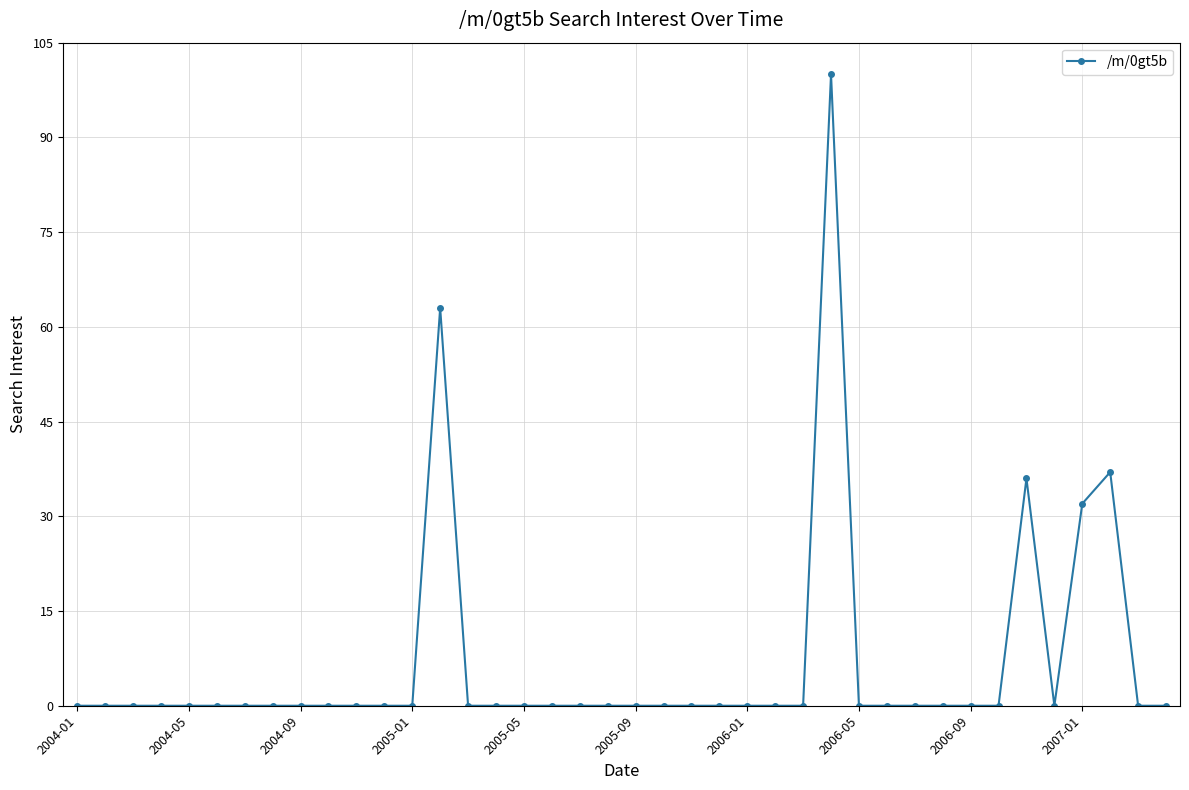

Count the number of categories in the chart.

40